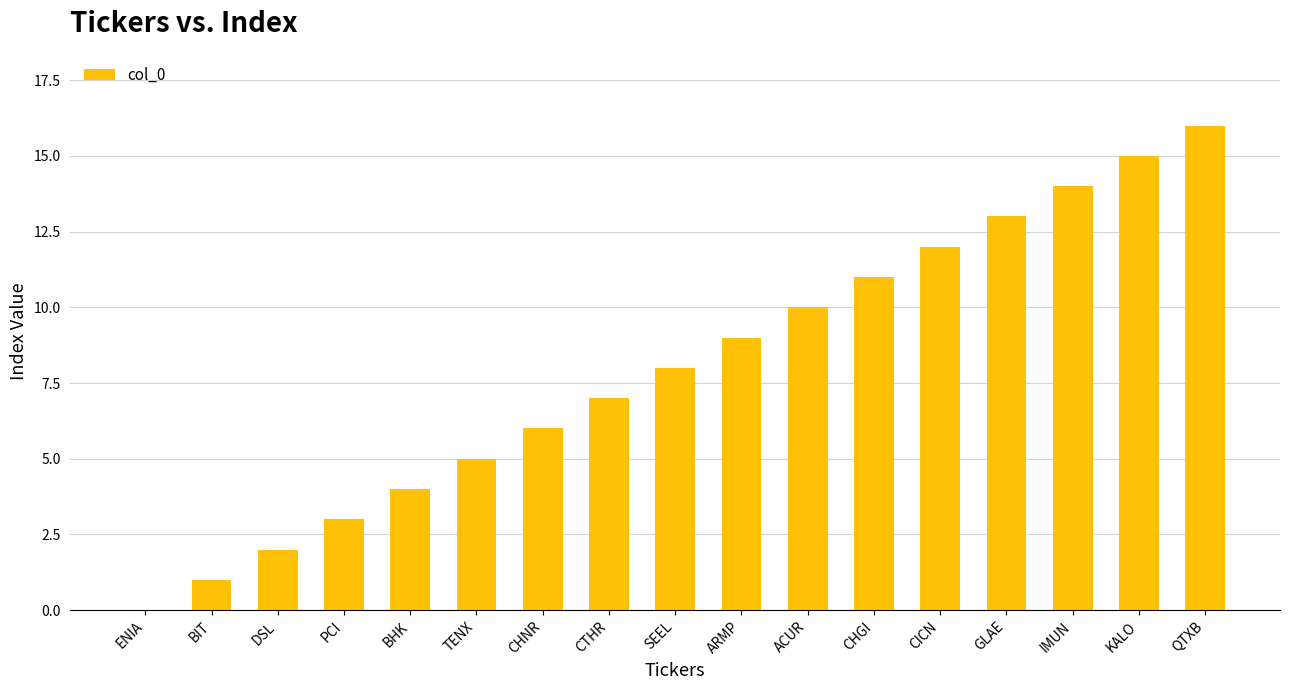

What is the ratio of the value at ARMP to the value at TENX?

1.8